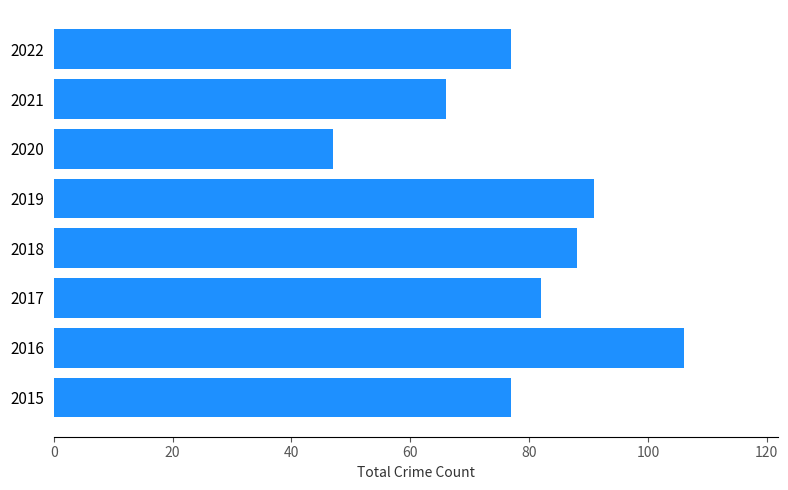

Approximately how many times larger is the value at 2020 compared to 2016?

0.4